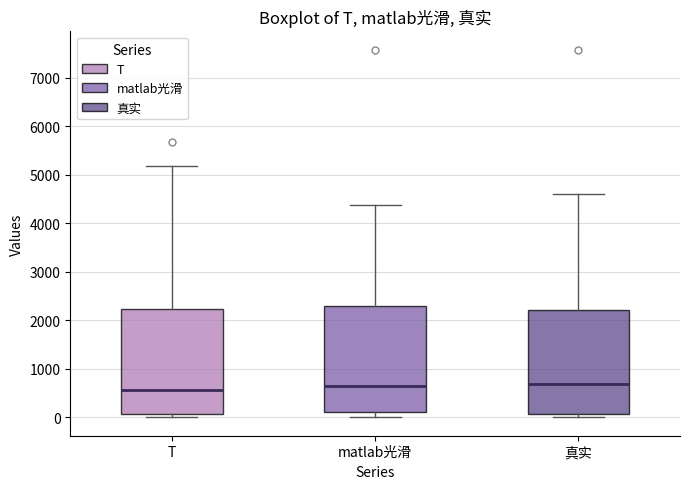

Reading left to right, transcribe this box plot: for each box, give where its median line is, the range the box spans, and where its two whiskers end, as read against the y-axis. The values are not printed on the chart, so give them approximately, as read against the axis.

T: median 600, box 100 to 2200, whiskers 0 to 5200
matlab光滑: median 600, box 100 to 2300, whiskers 0 to 4400
真实: median 700, box 100 to 2200, whiskers 0 to 4600